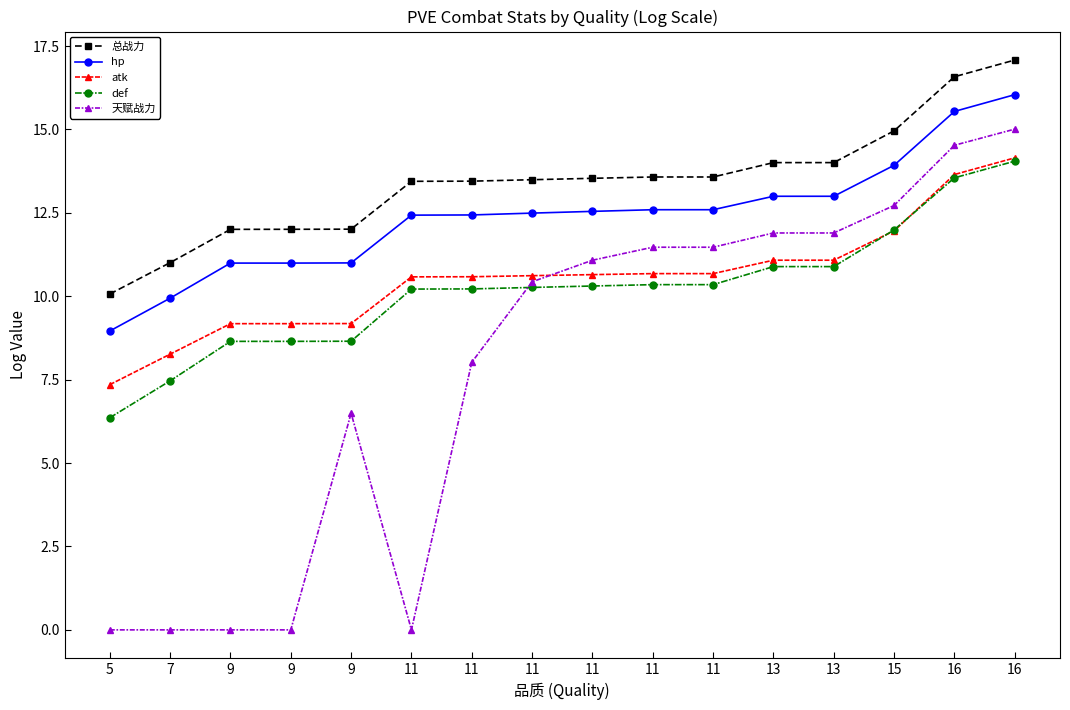

Is this an area chart (filled region under the line)?

No